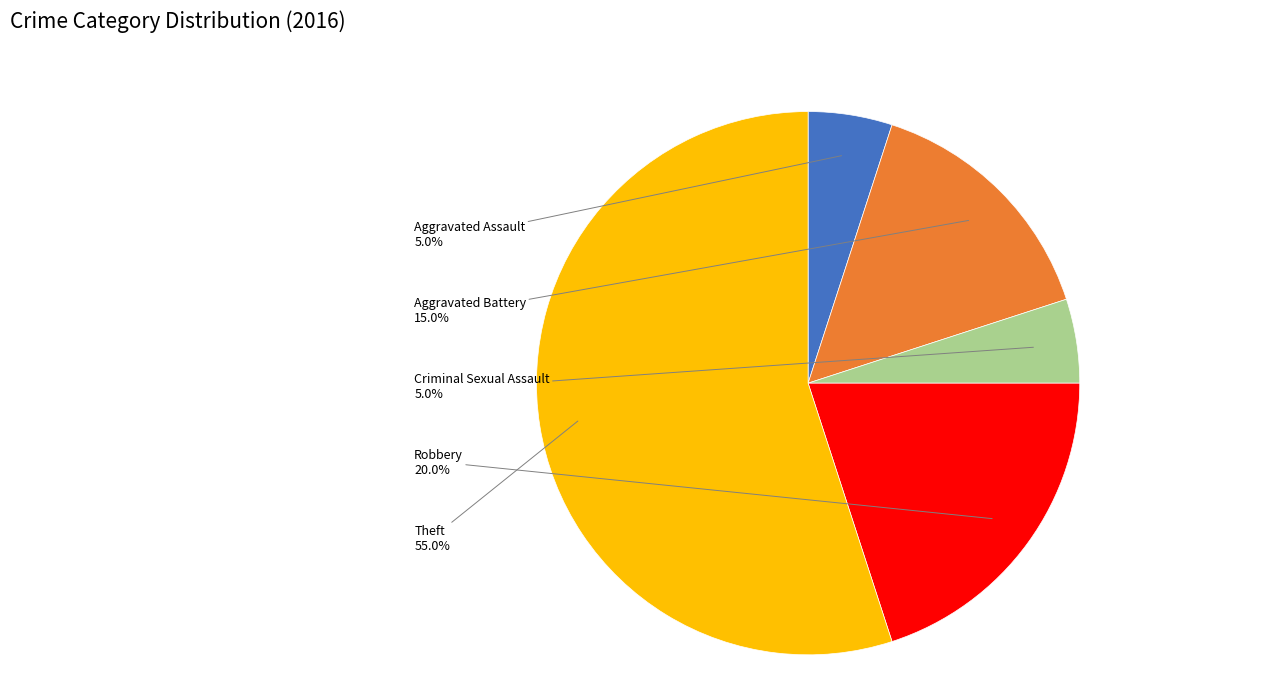

Is there any slice that represents more than half of the pie?

Yes